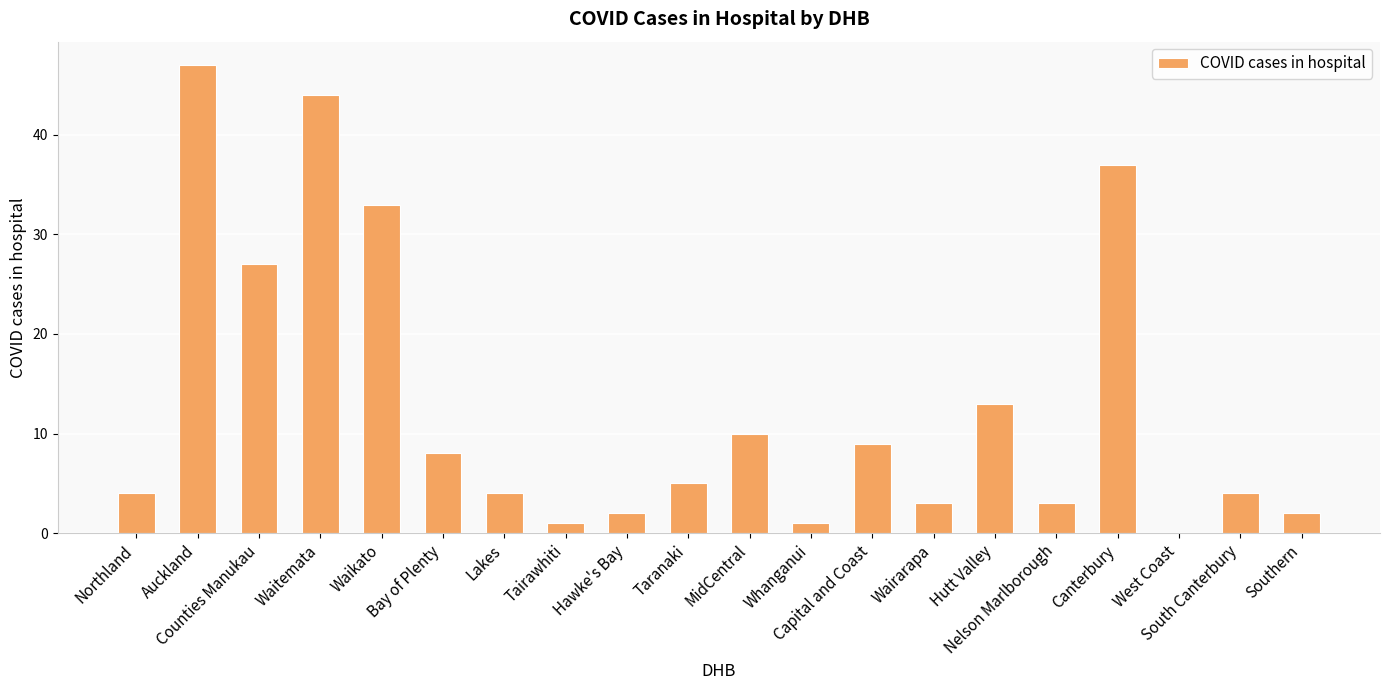

What is the sum of all values?

257